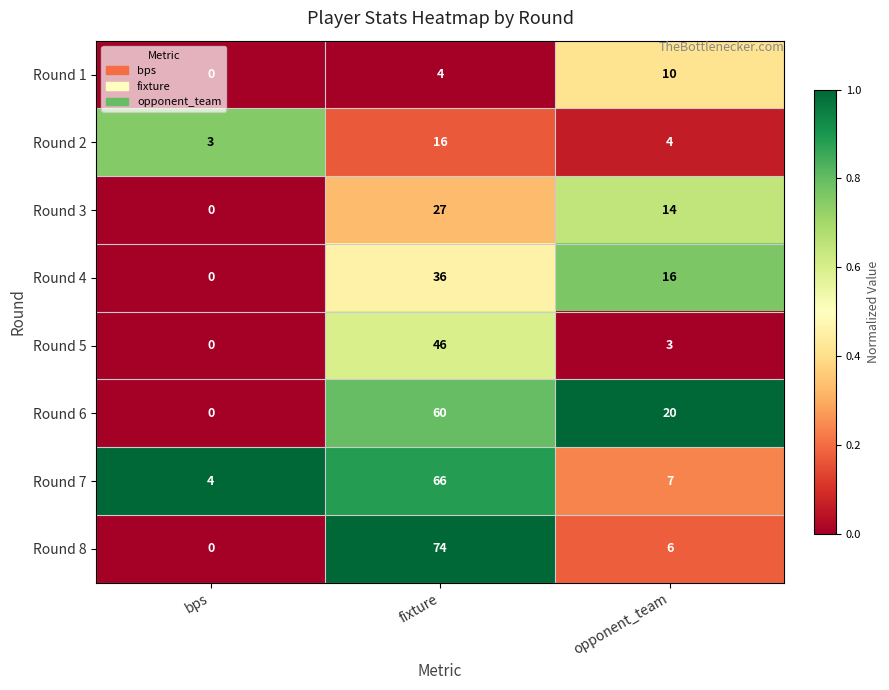

The Round 3 series shows 14 at opponent_team. True or false?

True